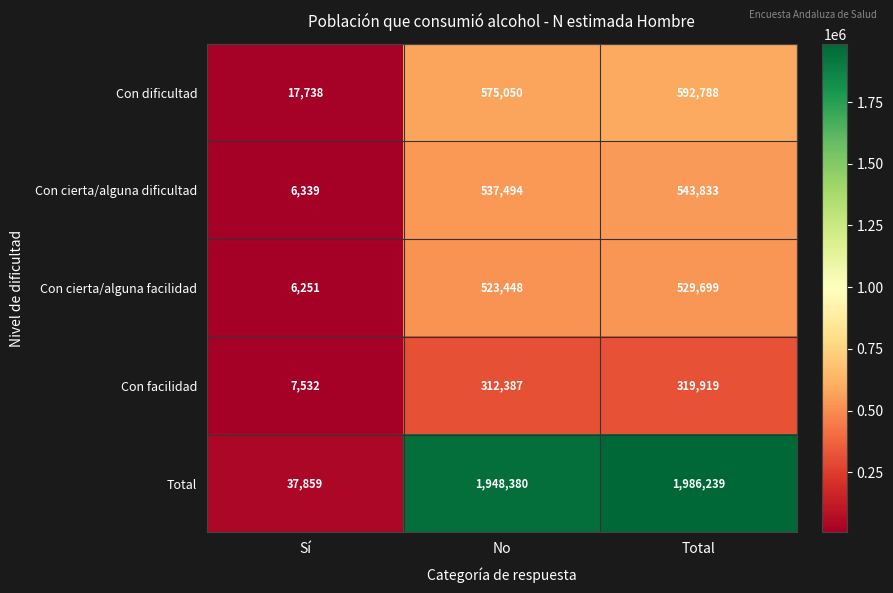

What is the average value of the Con cierta/alguna facilidad series?

353133